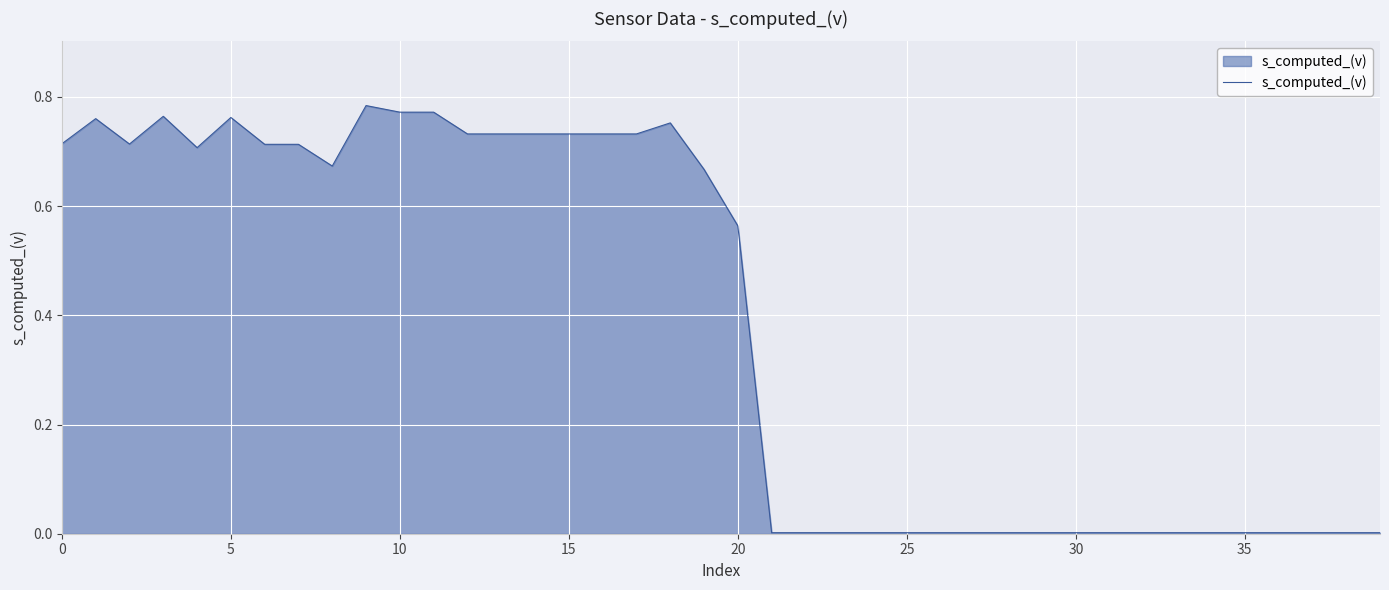

How many interior local valleys (lower than both neighbors) does the data have?

4